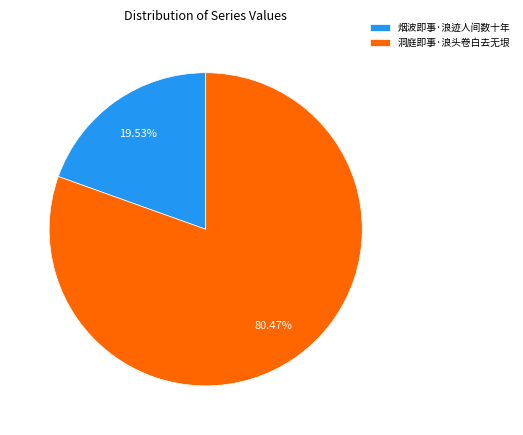

What is the smallest slice in the pie chart?

烟波即事·浪迹人间数十年